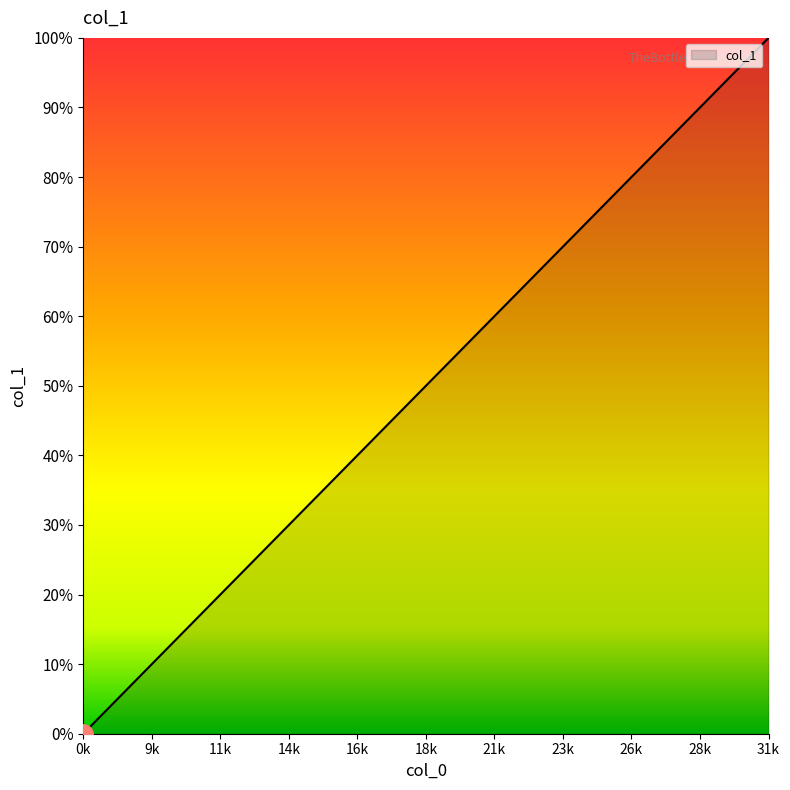

What is the greatest value displayed?

100.0